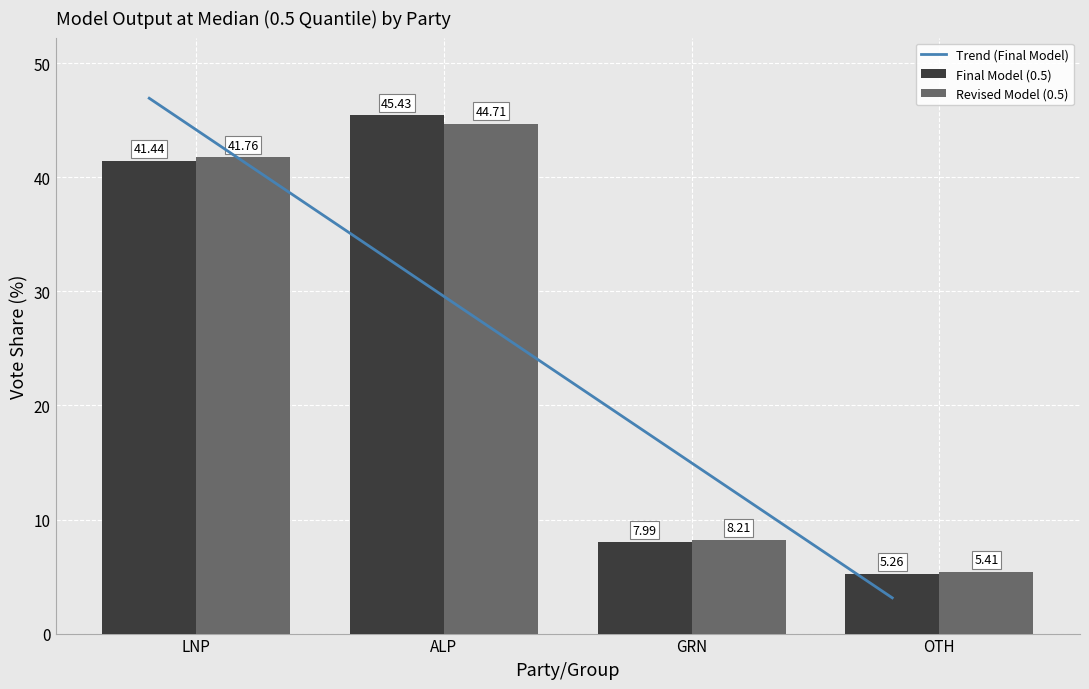

What is the lowest value of the Final Model (0.5) series?

5.3